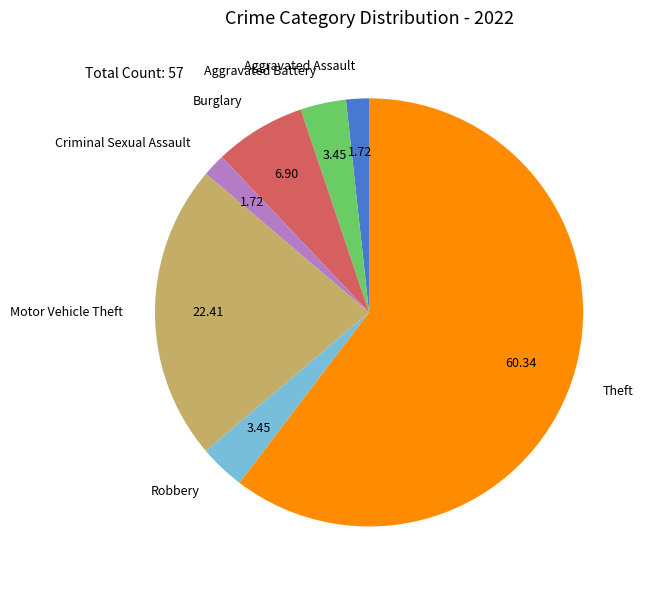

Combined, do Motor Vehicle Theft and Aggravated Battery account for over 50%?

No